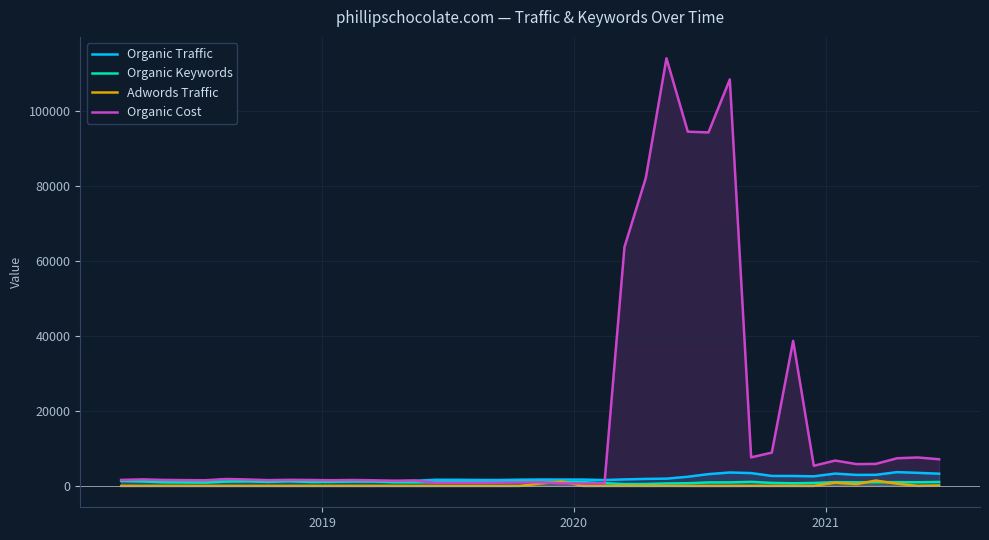

What is the difference between the maximum and second lowest values in the Organic Keywords series?

801